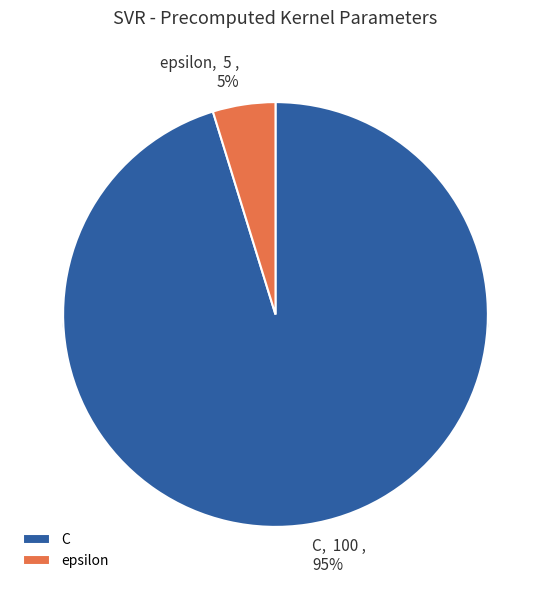

What percentage is the epsilon slice, to the nearest percent?

5%